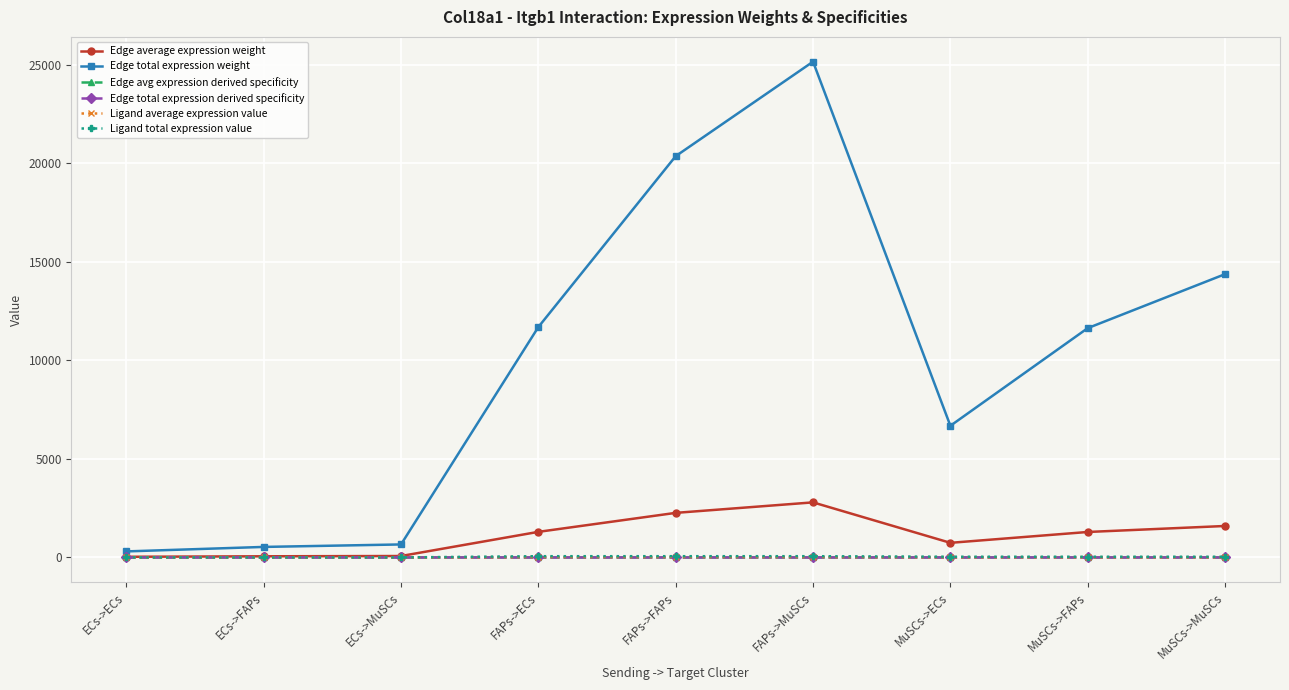

The Edge total expression derived specificity series shows 0.0 at ECs->ECs. True or false?

True